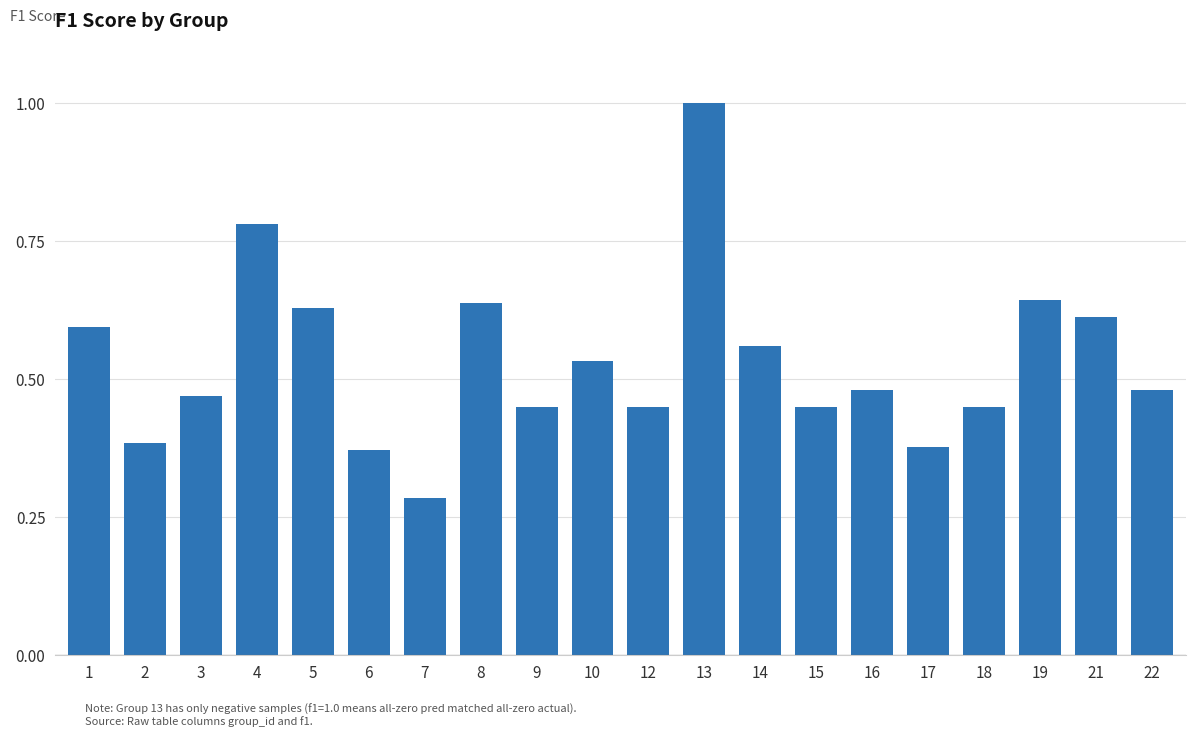

Are the bars horizontal?

No